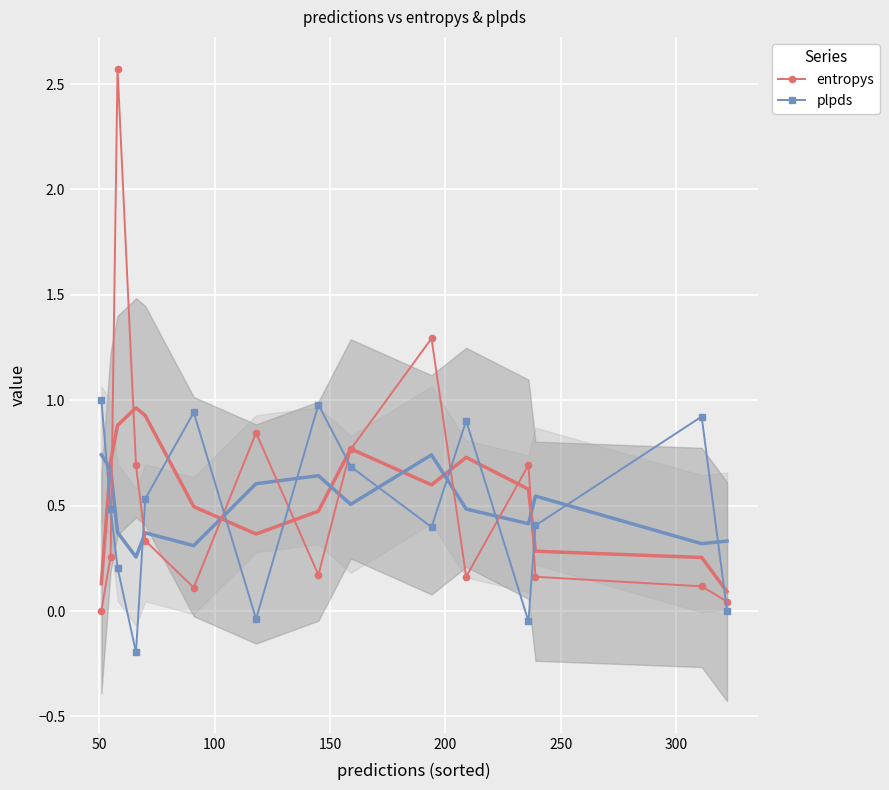

True or false: plpds has more than 2 interior local peaks.

True